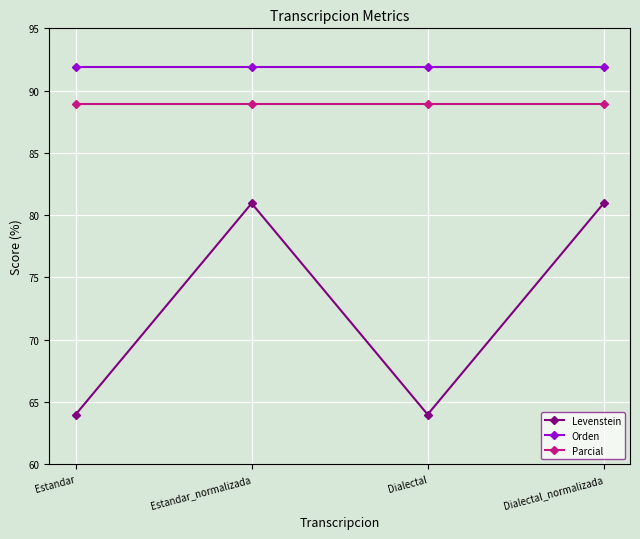

True or false: Parcial and Orden cross at least once.

False